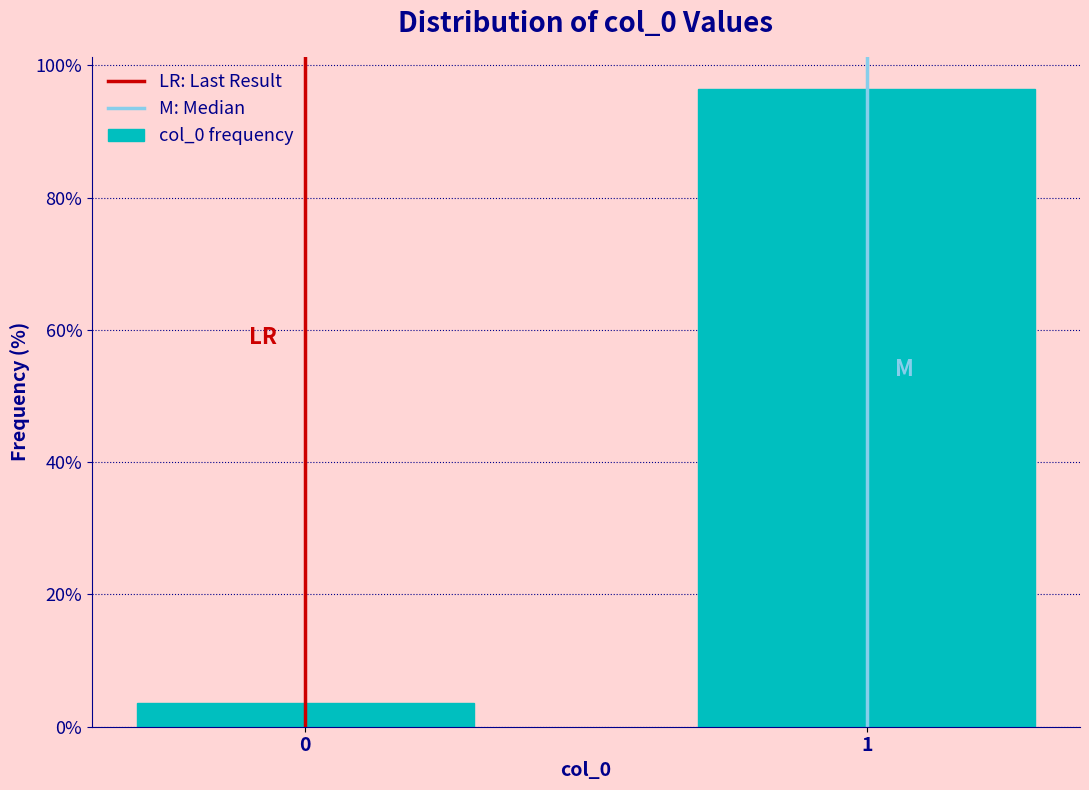

Reading right to left, transcribe all the data shown in this chart.

1=96.5	0=3.5